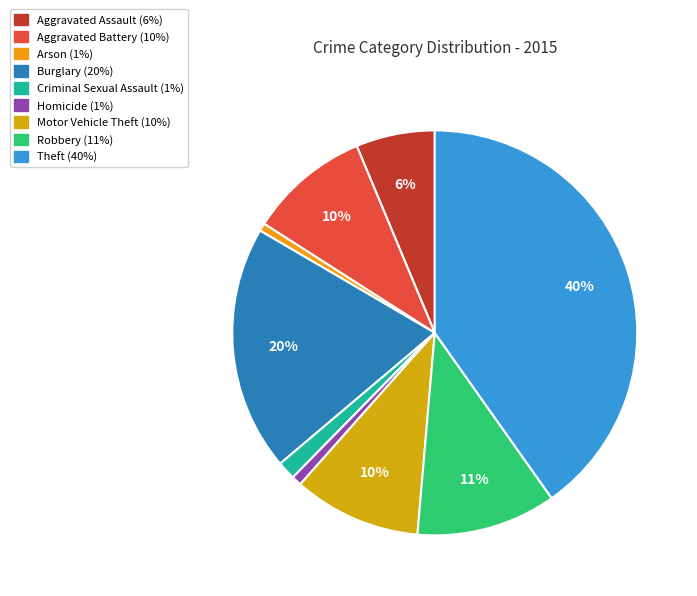

To the nearest percent, what portion does Aggravated Battery represent?

10%